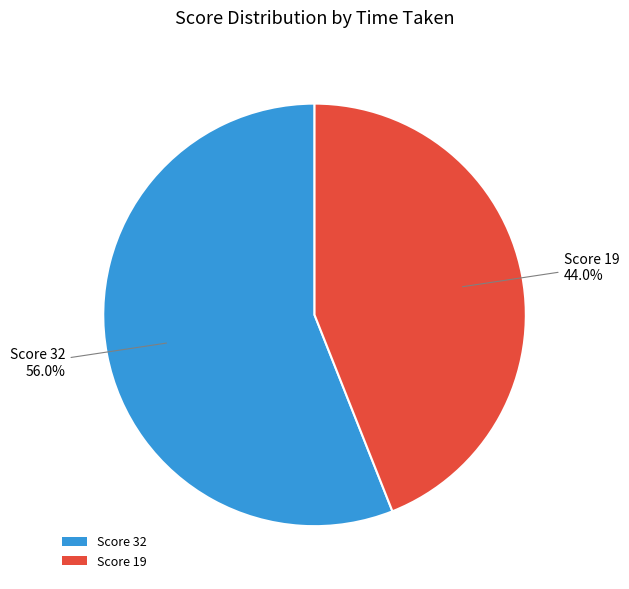

Which slice is the smallest?

Score 19